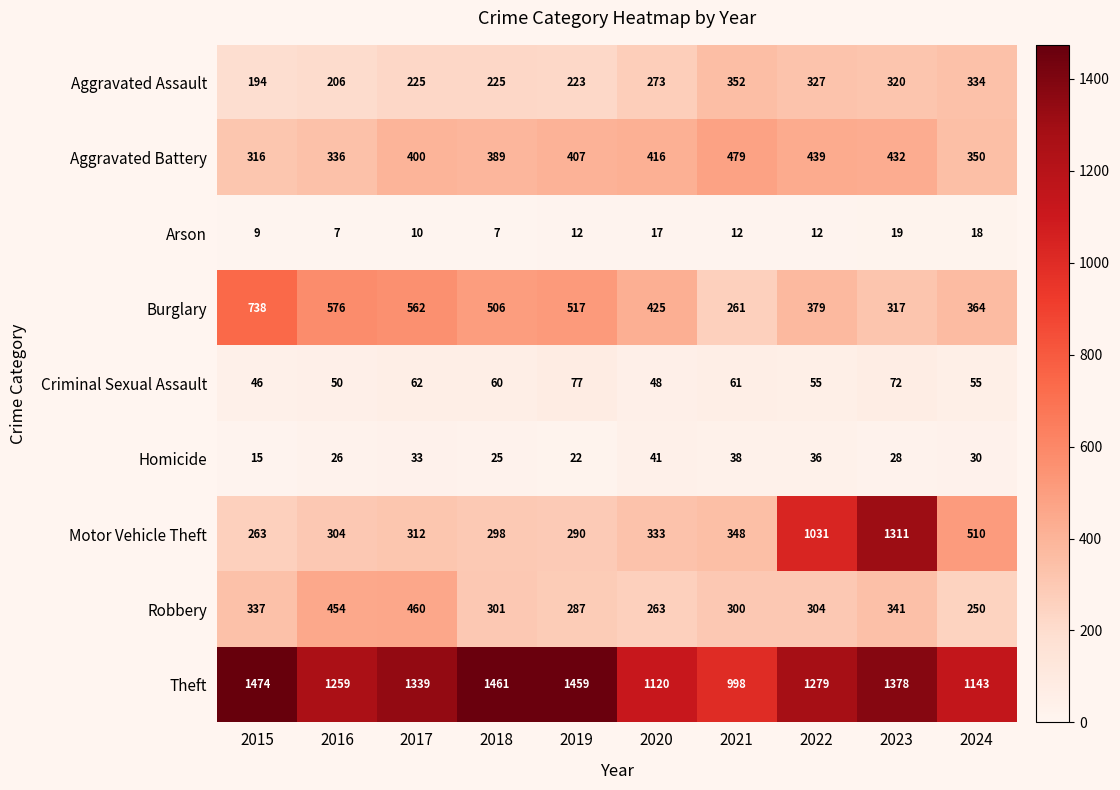

Which label corresponds to the largest value in the chart?

2015